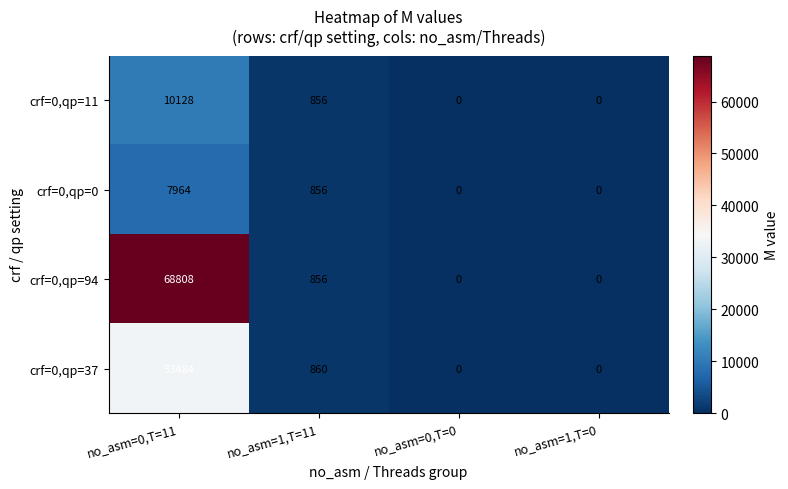

The crf=0,qp=11 series shows 3581 at no_asm=0,T=11. True or false?

False